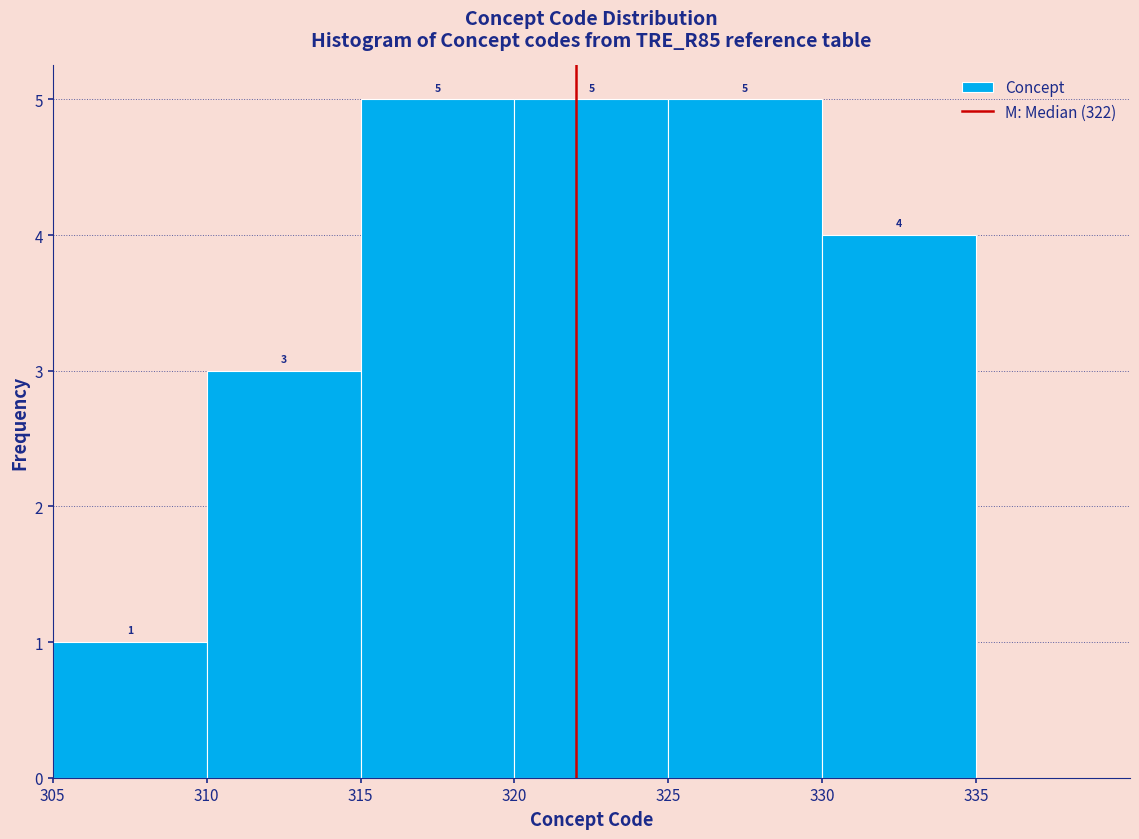

Reading left to right, list every bar in this chart as the range it spans on the x-axis followed by its height.

305 to 310: 1
310 to 315: 3
315 to 320: 5
320 to 325: 5
325 to 330: 5
330 to 335: 4